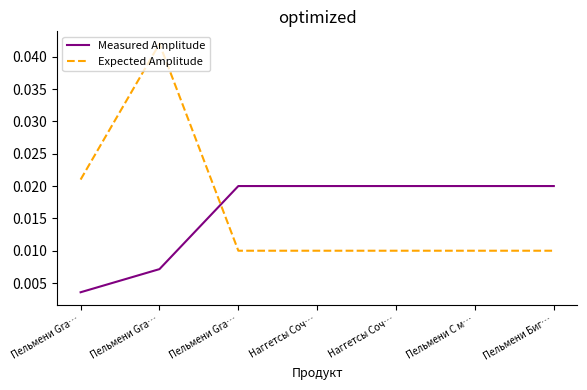

The value of Measured Amplitude at Пельмени Gra… is 0.0. True or false?

False